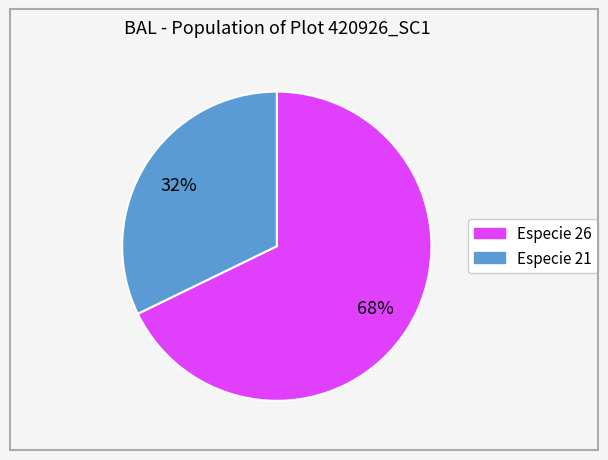

To the nearest percent, what is the average slice percentage?

50%